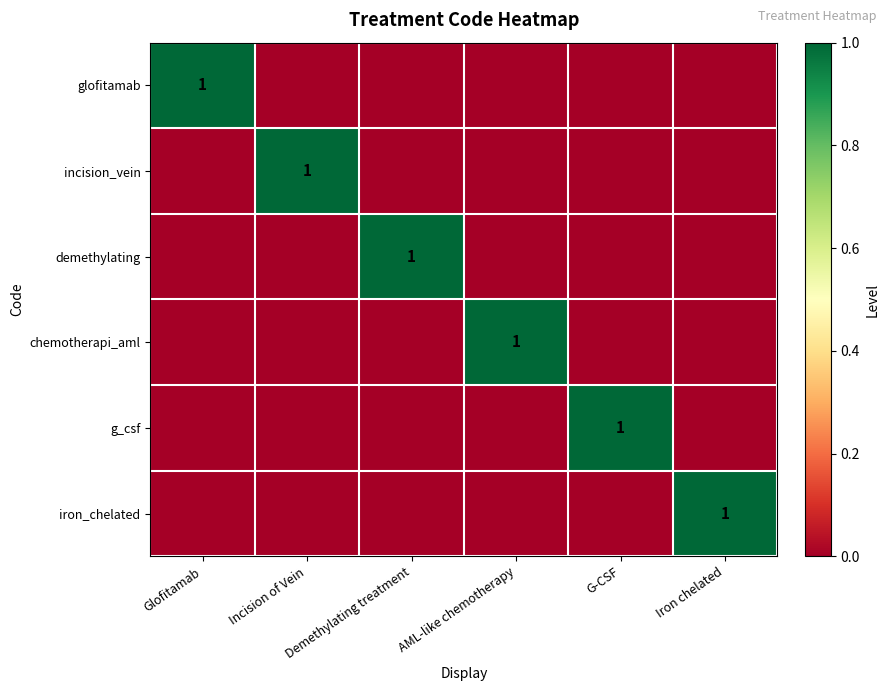

The value of g_csf at Incision of Vein is 0. True or false?

True